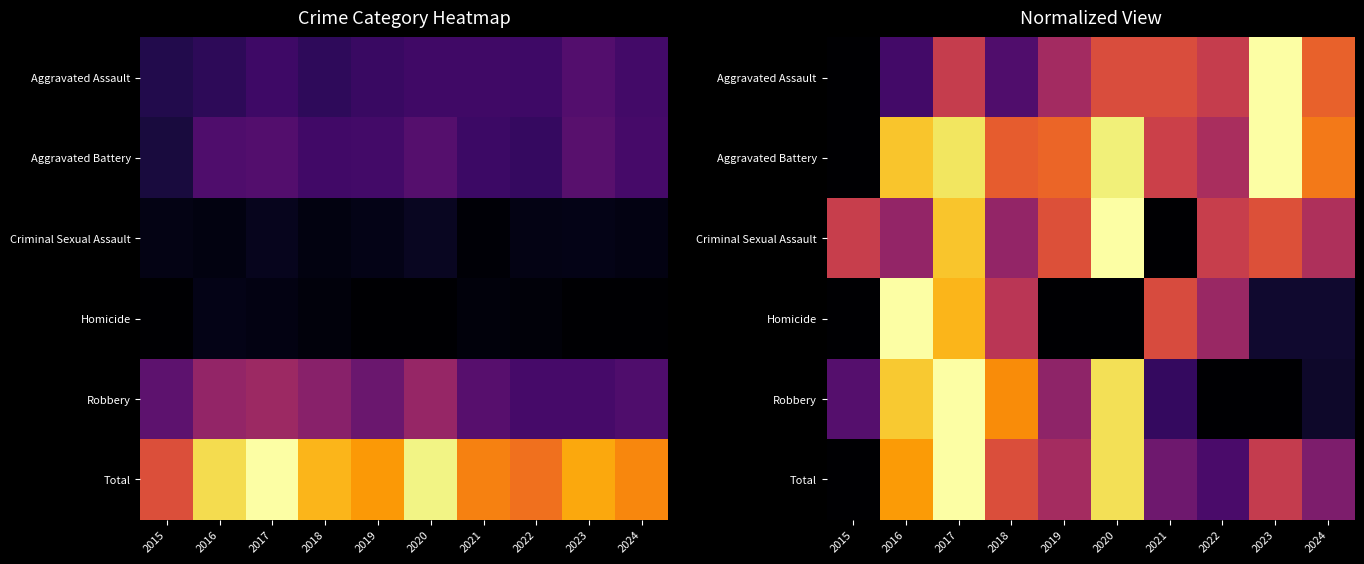

The value of Aggravated Assault at 2023 is 1.7. True or false?

False